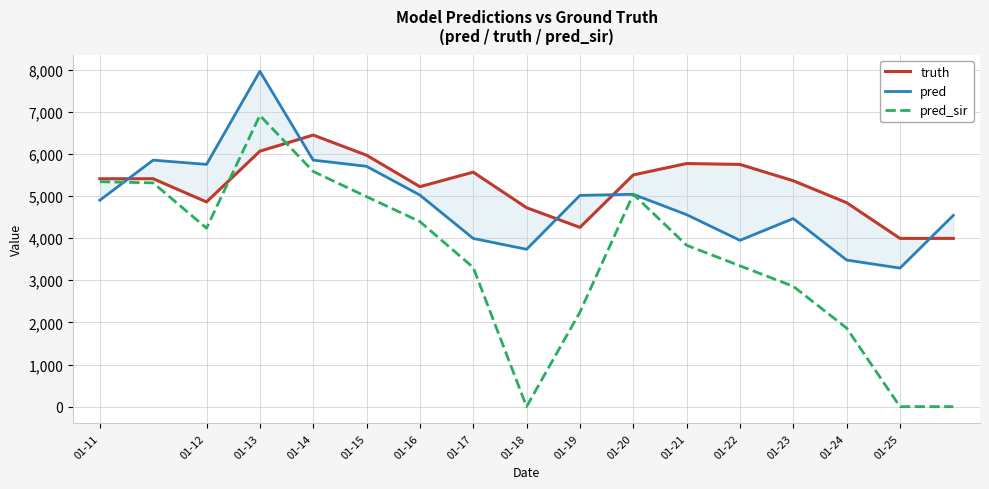

What is the difference between the maximum and minimum values in the truth series?

2453.0